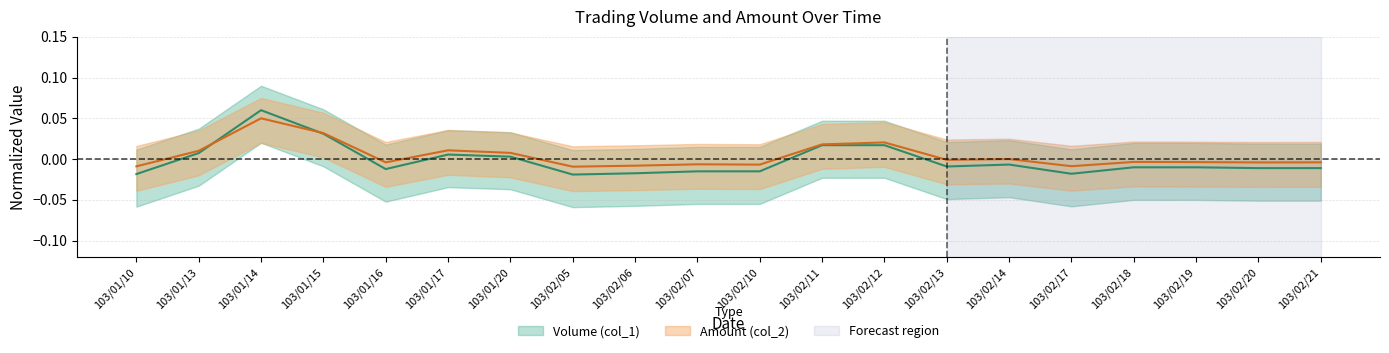

Rank the series by their maximum value, from lowest to highest.

Amount (col_2), Volume (col_1)